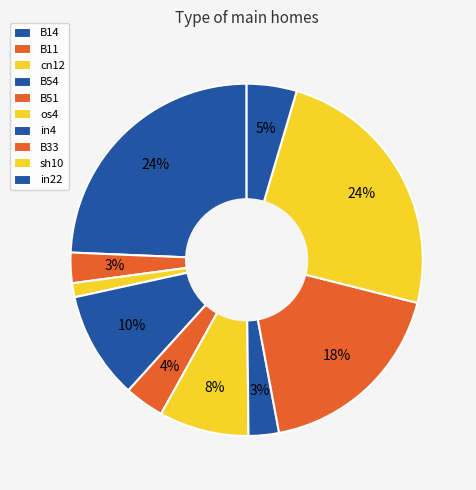

Which slice is the largest?

B14